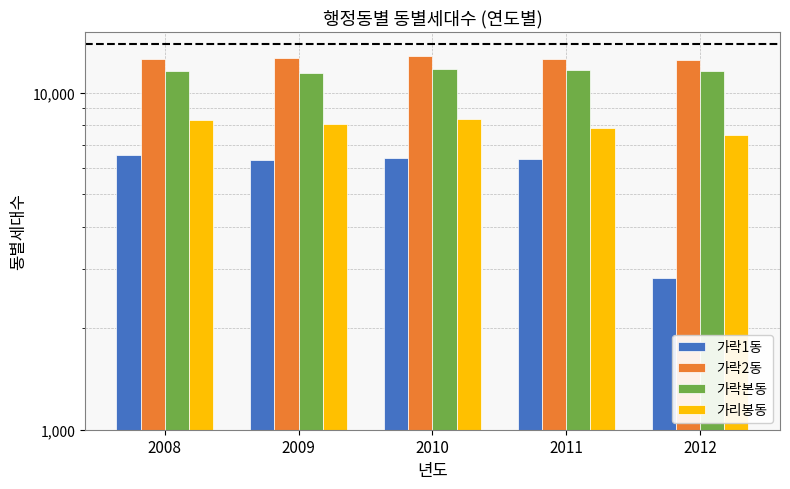

Where is 가락2동 nearest to the value 12686?

2009